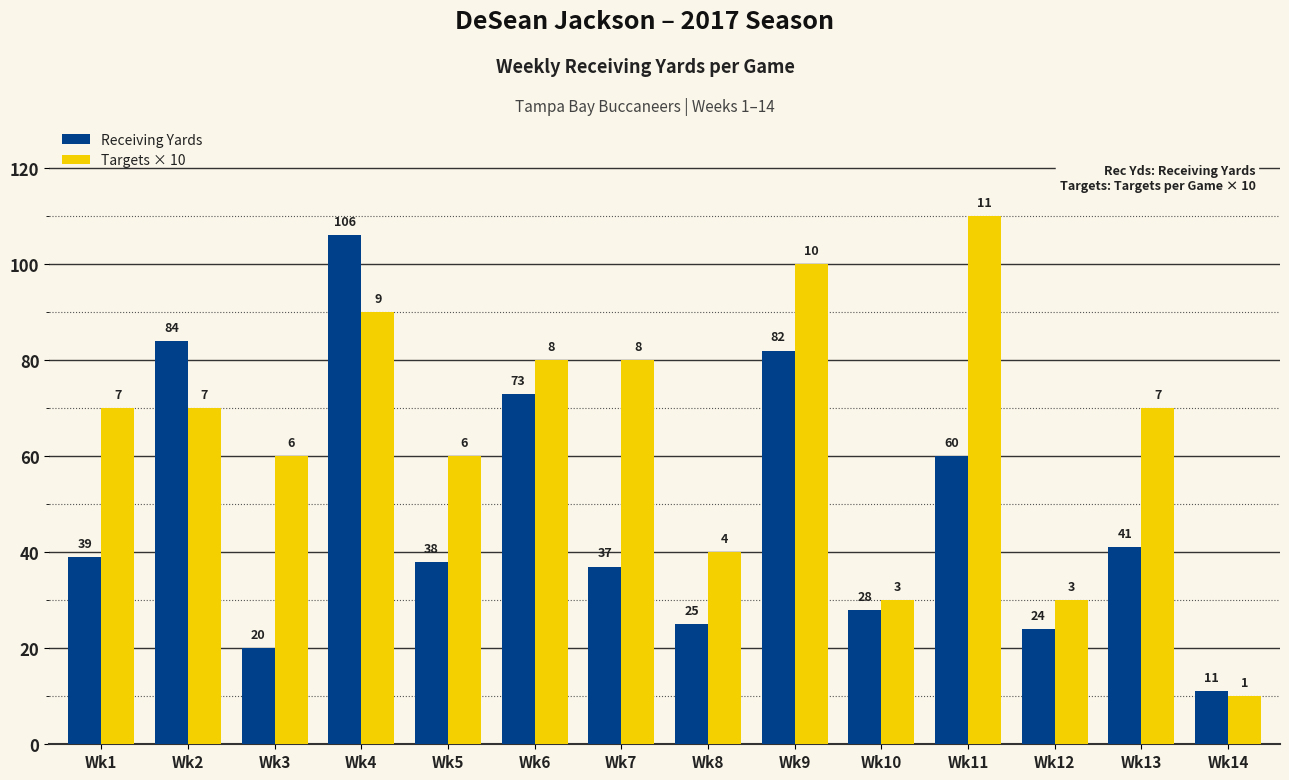

What is the sum of the Targets × 10 values at Wk2 and Wk13?

140